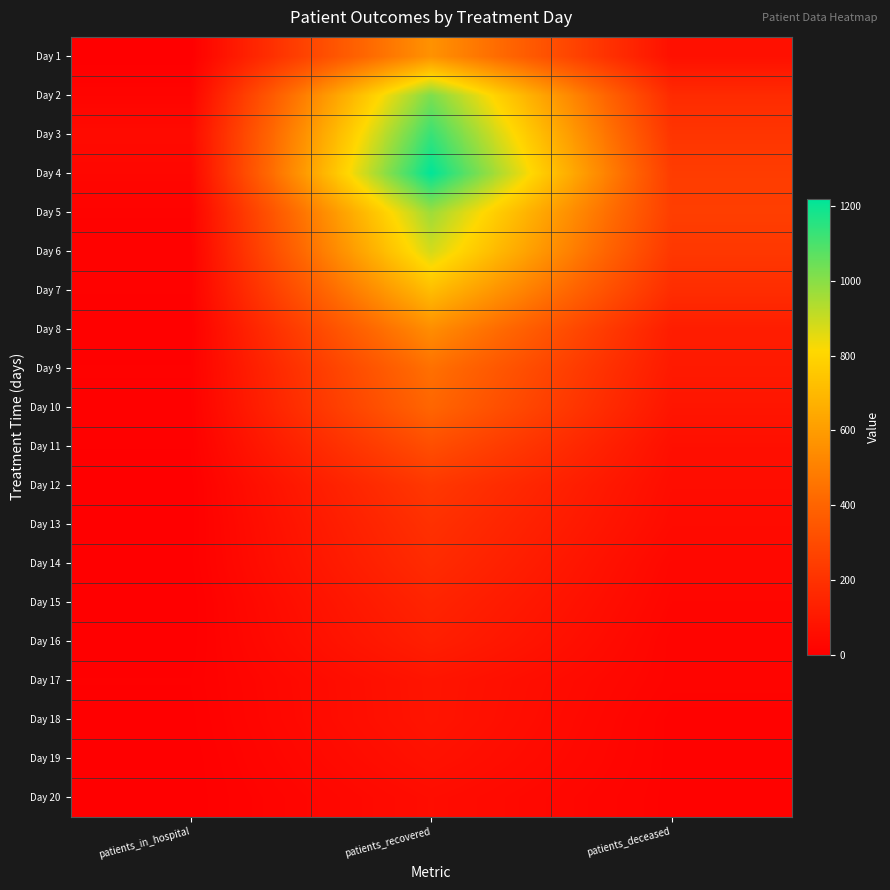

Rank the series at patients_recovered from highest to lowest value.

Day 4, Day 3, Day 2, Day 5, Day 6, Day 7, Day 1, Day 8, Day 9, Day 10, Day 11, Day 12, Day 13, Day 14, Day 15, Day 16, Day 17, Day 18, Day 19, Day 20